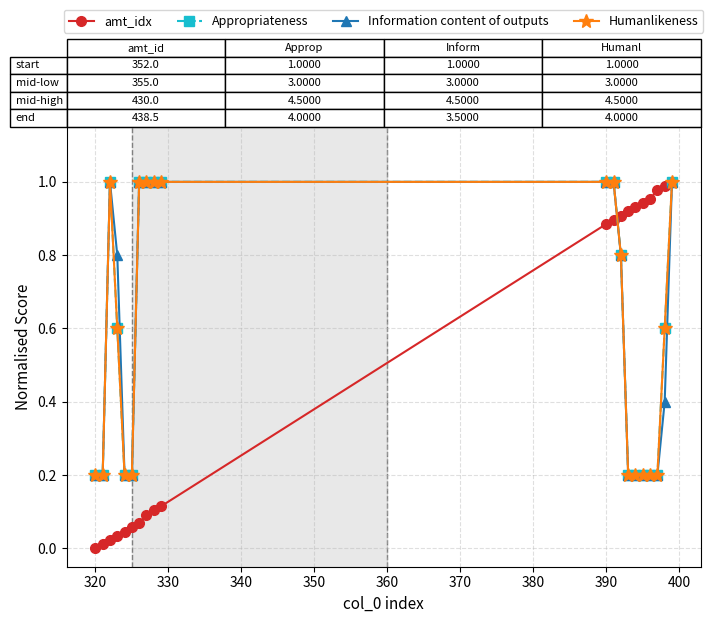

Is this an area chart (filled region under the line)?

No